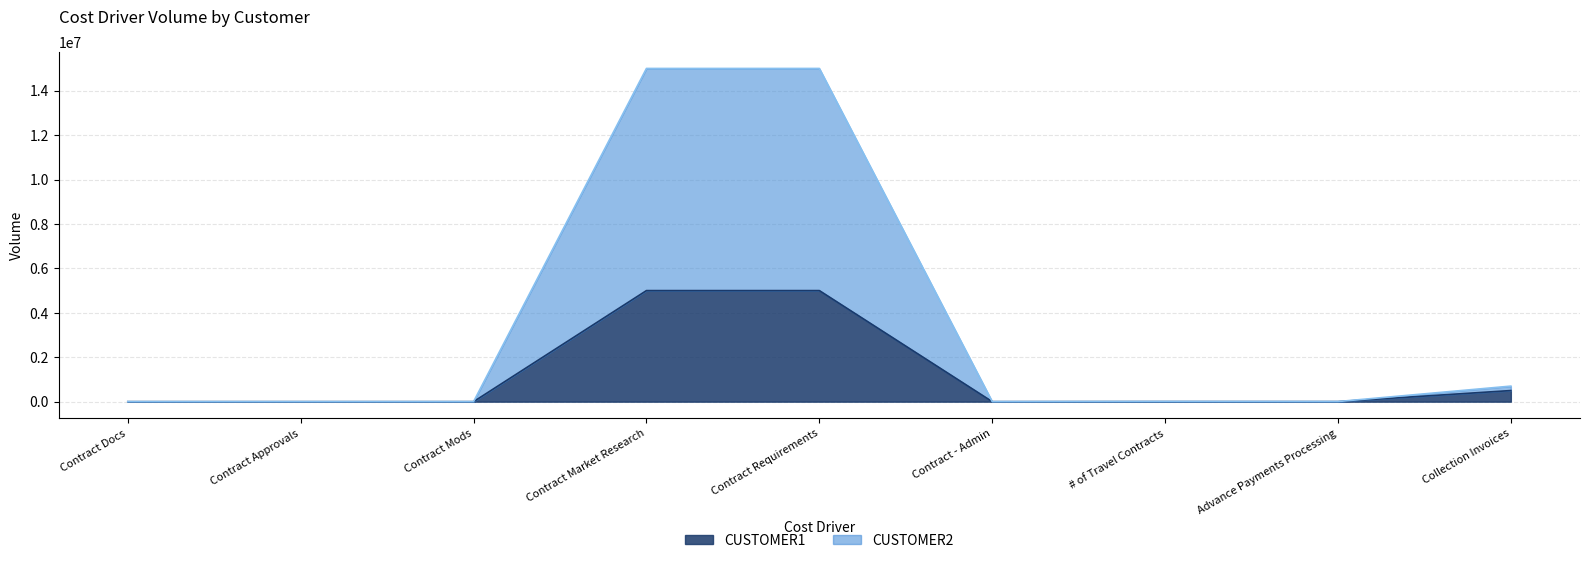

What value does the CUSTOMER1 series have at Collection Invoices?

500000